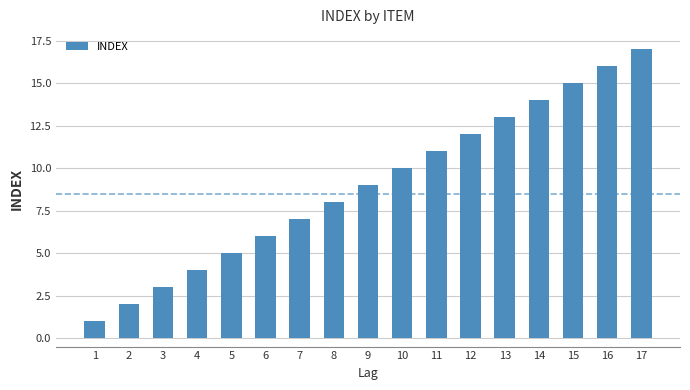

List the labels in order of value, smallest first.

1, 2, 3, 4, 5, 6, 7, 8, 9, 10, 11, 12, 13, 14, 15, 16, 17